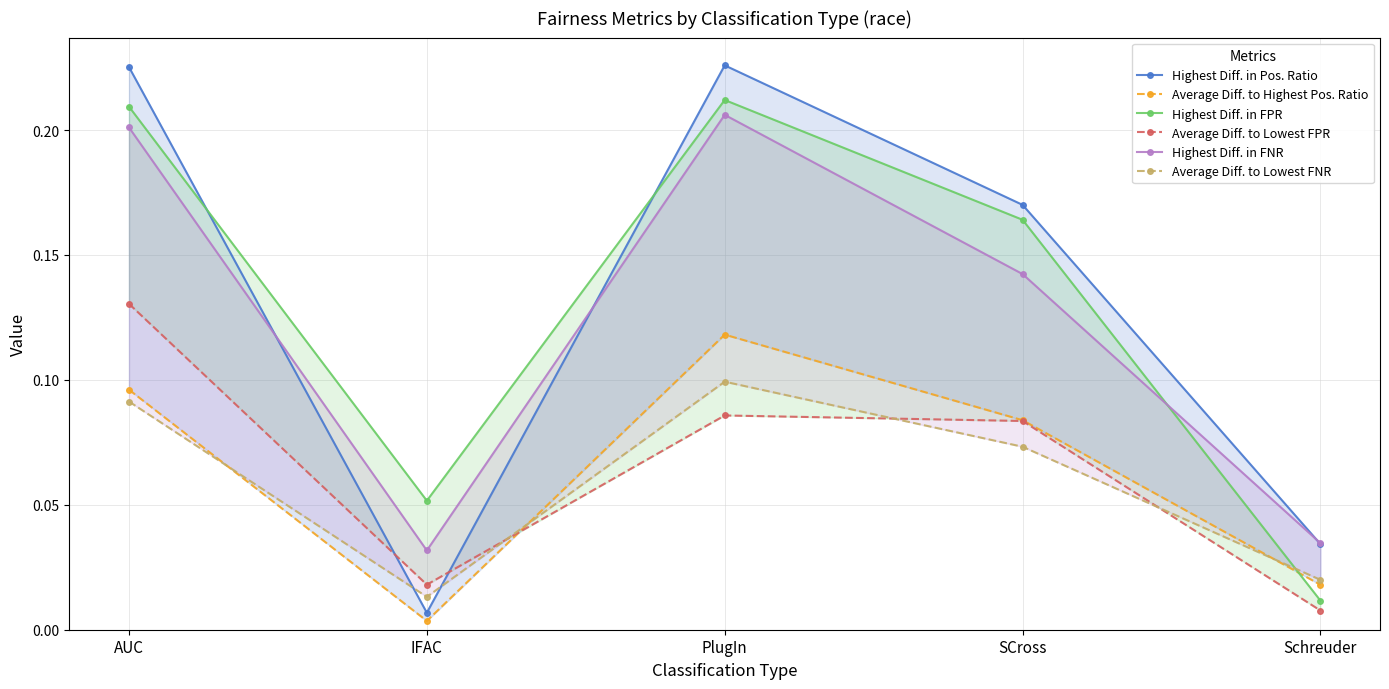

True or false: Highest Diff. in FNR and Average Diff. to Highest Pos. Ratio cross at least once.

False